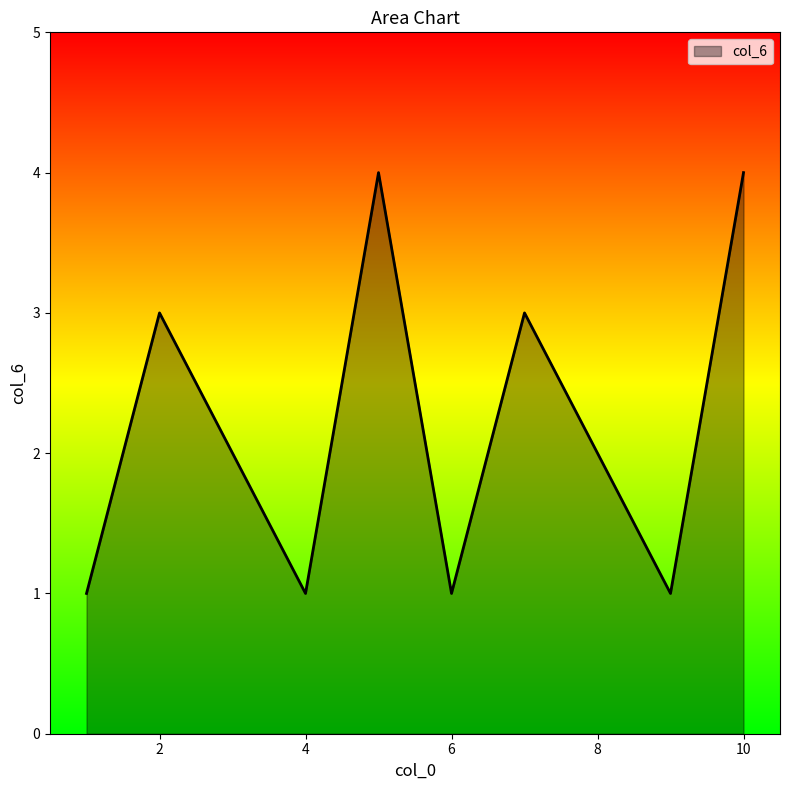

What is the maximum value shown in the chart?

4